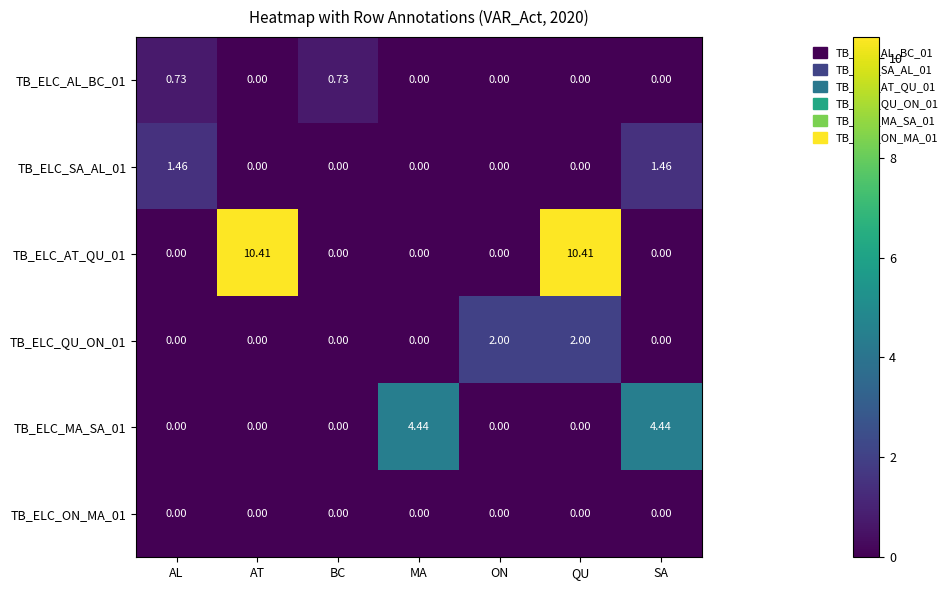

At which category is the sum across all series the highest?

QU